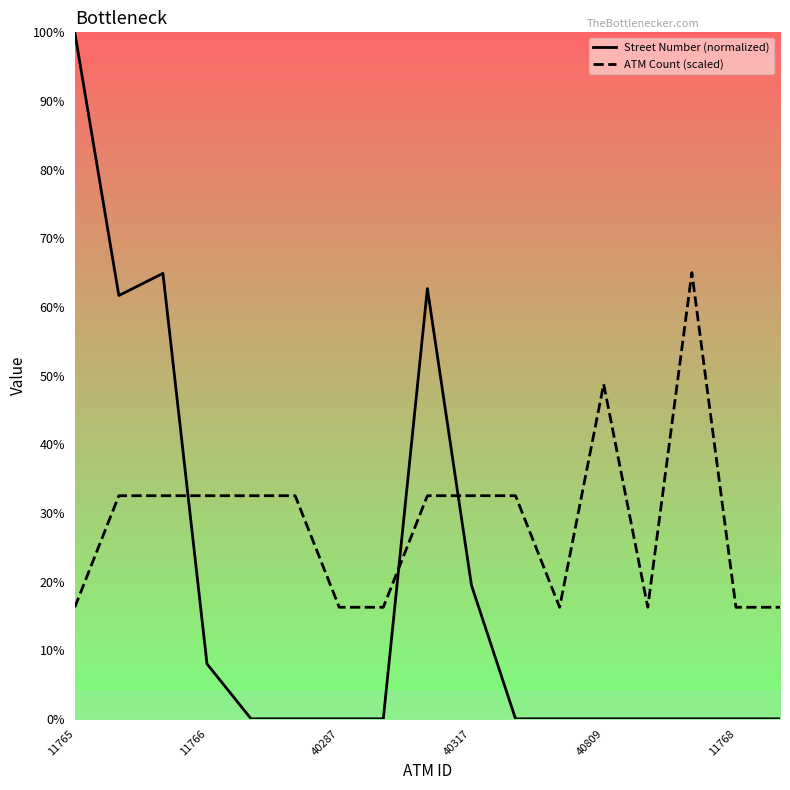

True or false: Street Number (normalized) has a value of 11.1 at 40317.

False